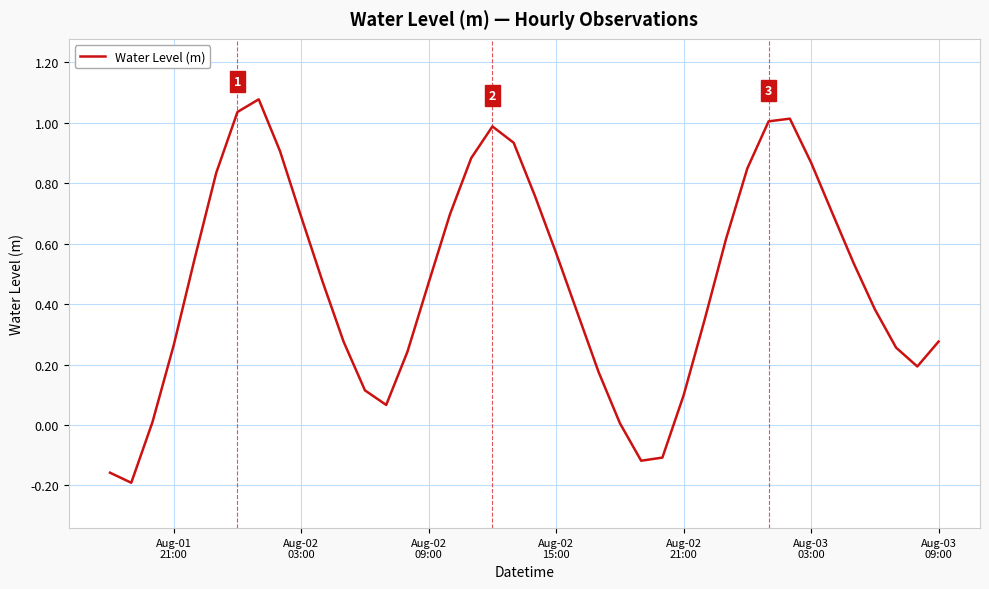

How many interior local valleys (lower than both neighbors) does the data have?

4